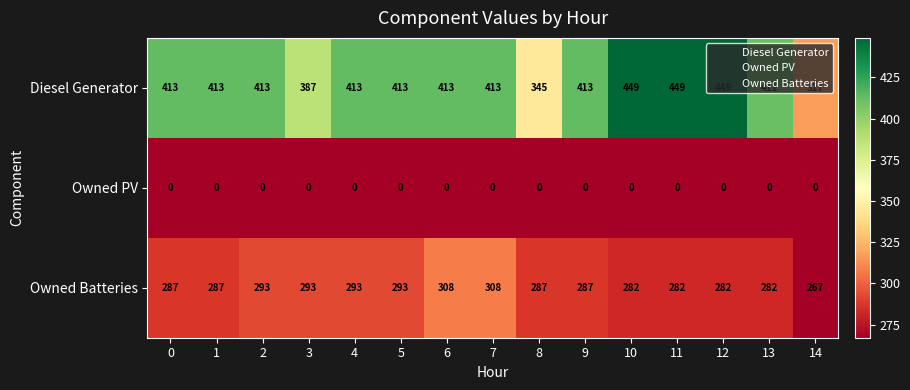

Is it true that Diesel Generator equals 307 at 12?

False